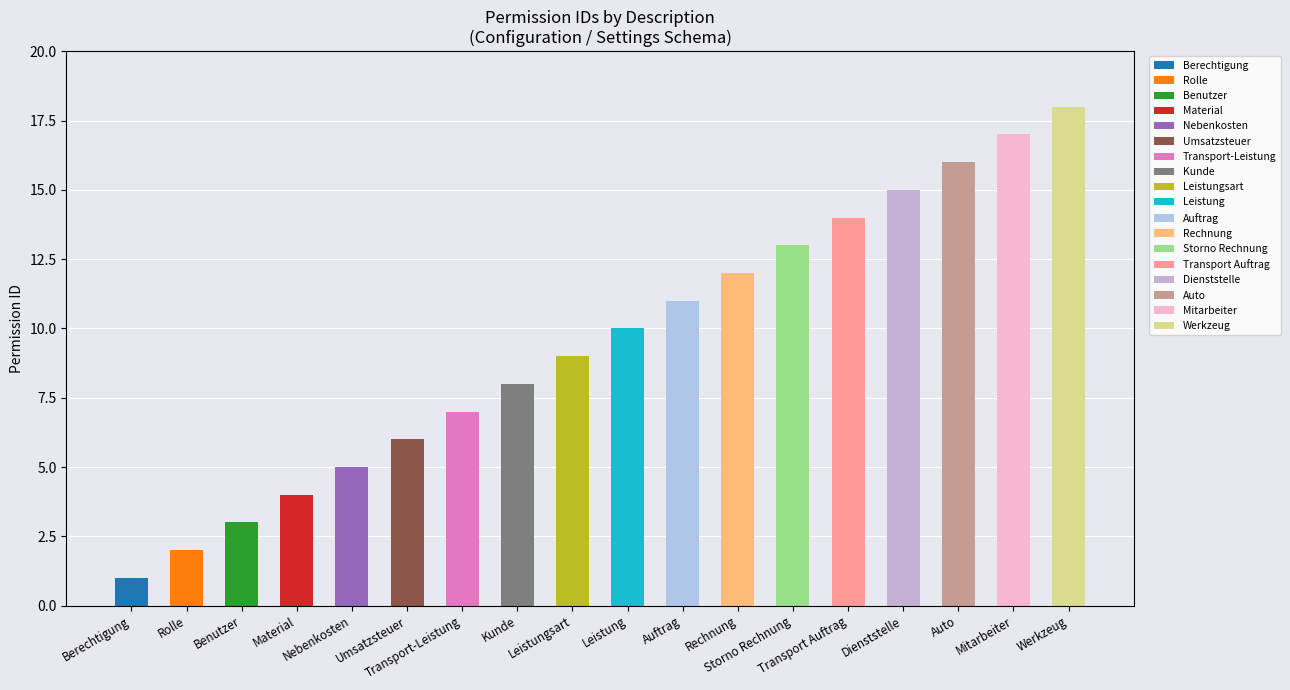

Does the chart contain any negative values?

No